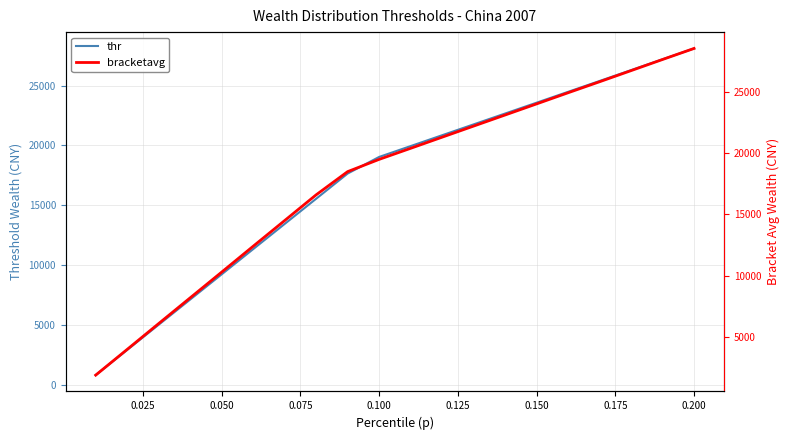

What is the difference between the maximum and minimum values in the thr series?

27268.5